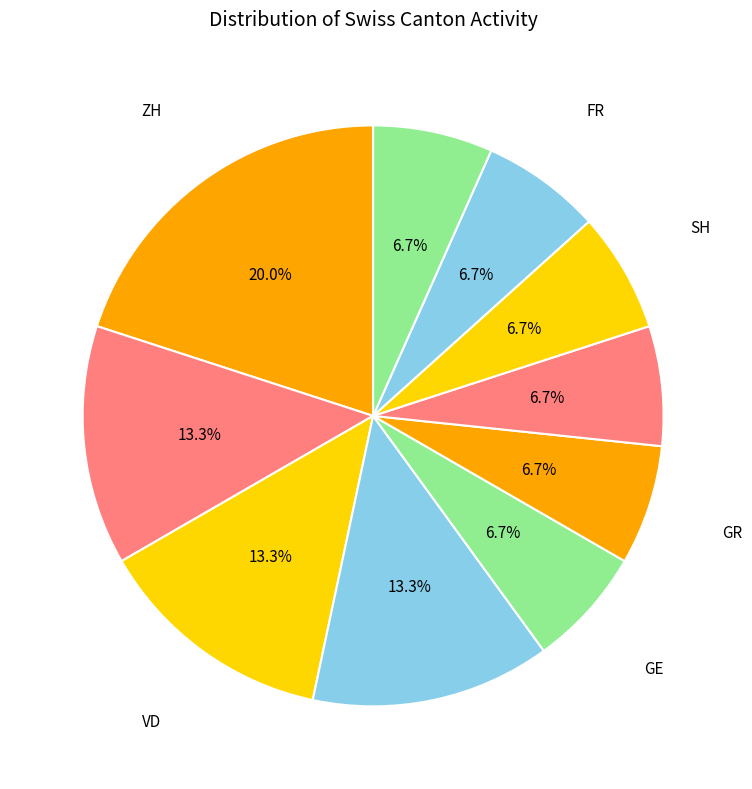

How many segments does this pie chart have?

10